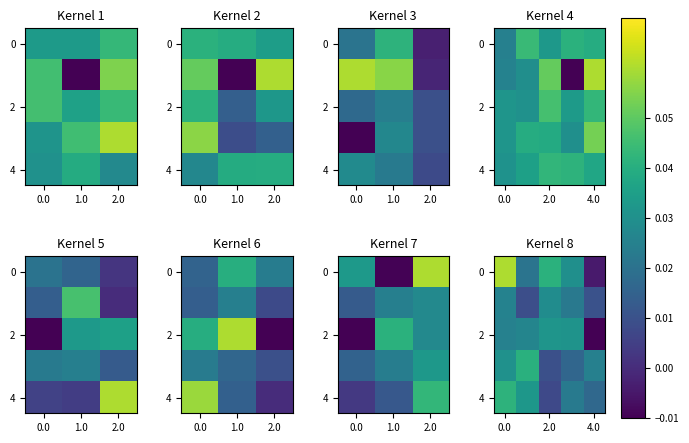

True or false: 0 has a value of 0.0 at 2.0.

True